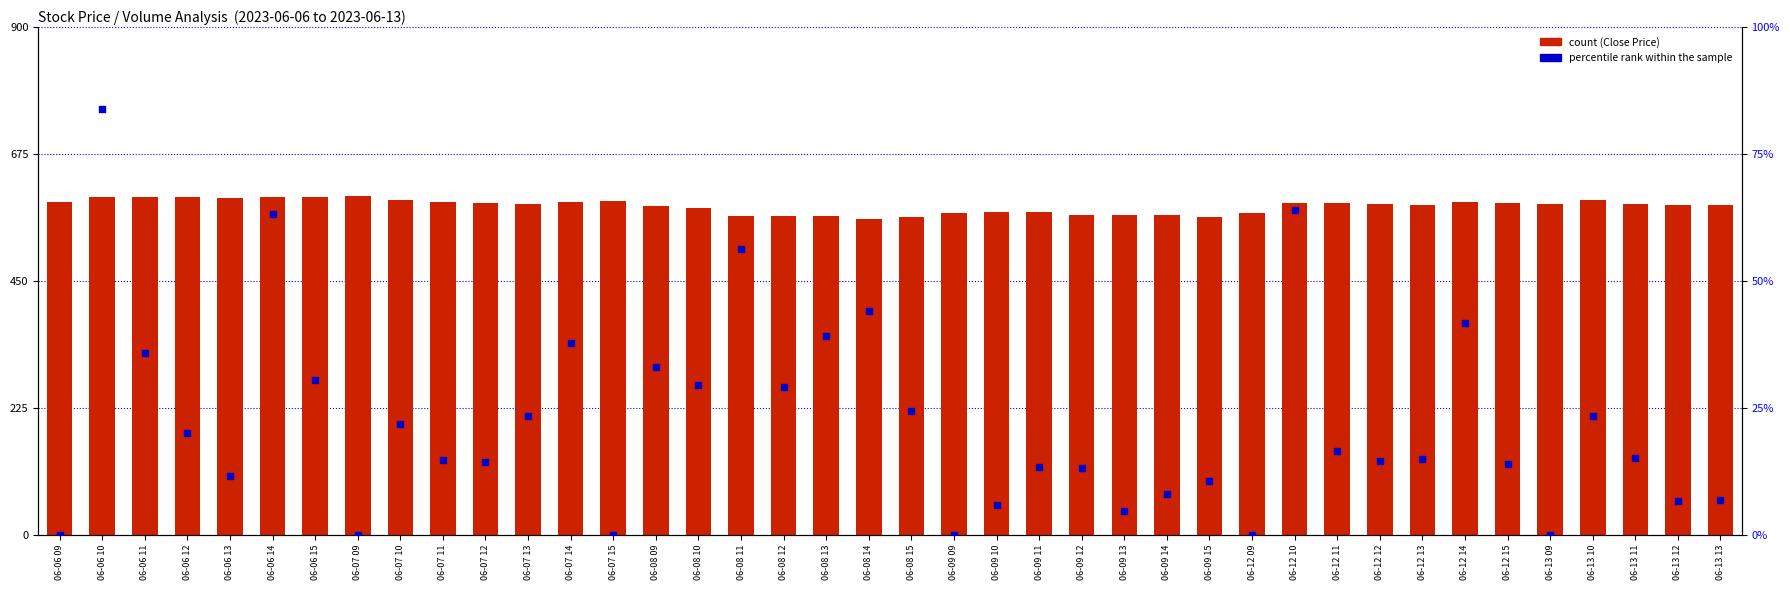

Which series contains the lowest Y value?

percentile rank within the sample